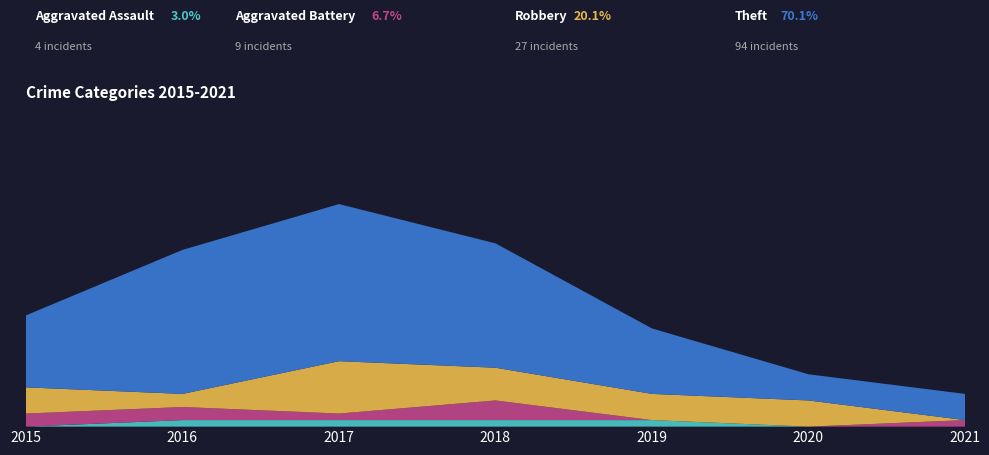

How many lines are shown in the chart?

4